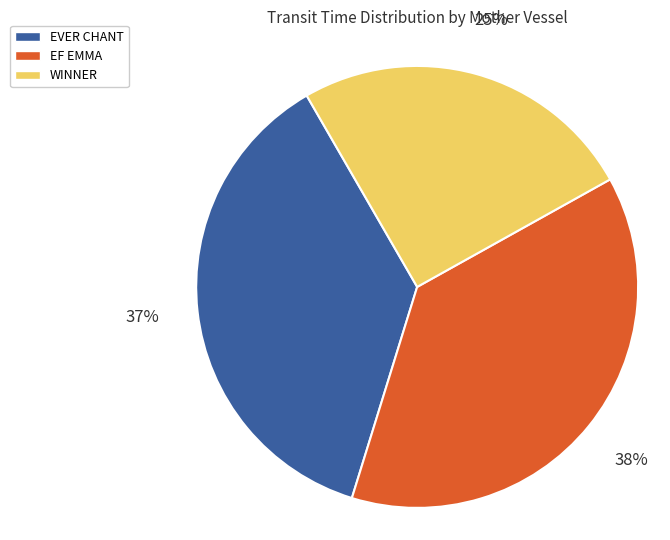

Is there a majority slice in this chart?

No